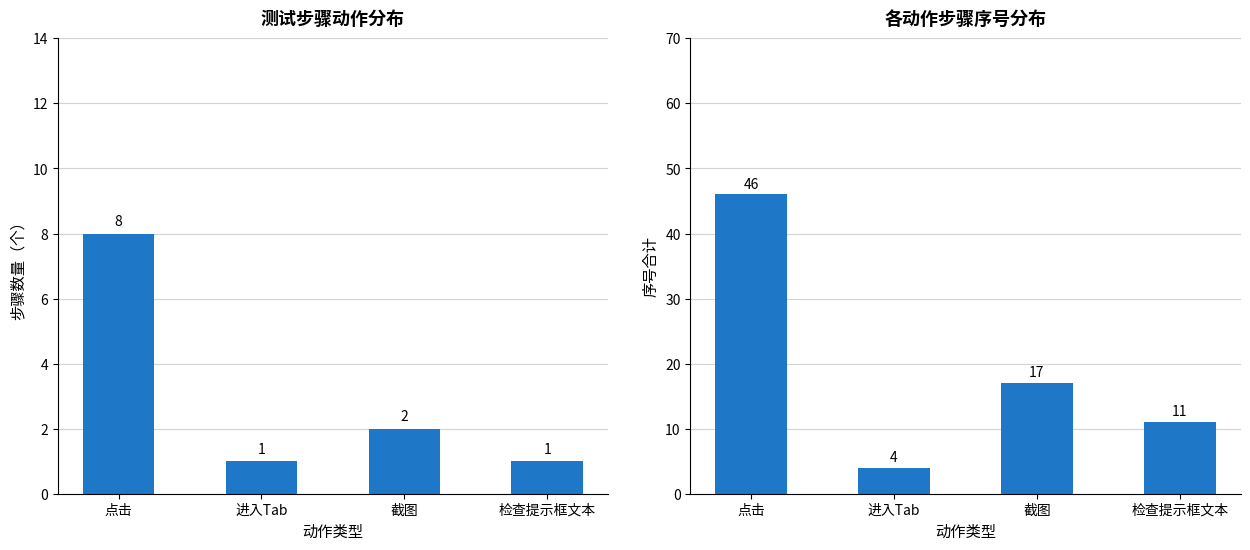

What is the total value across all series at 点击?

54